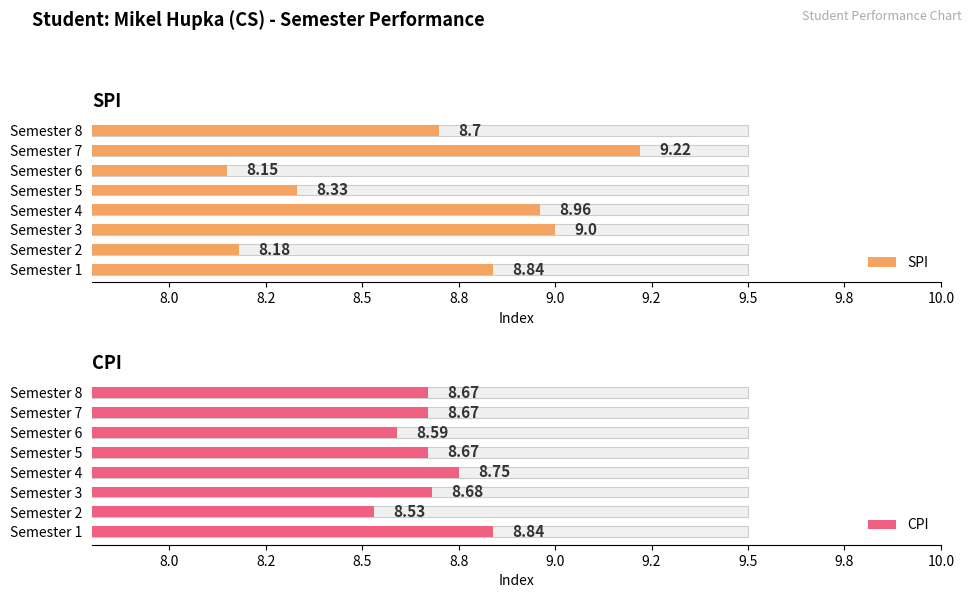

List the series in order of their overall mean, lowest first.

SPI, CPI